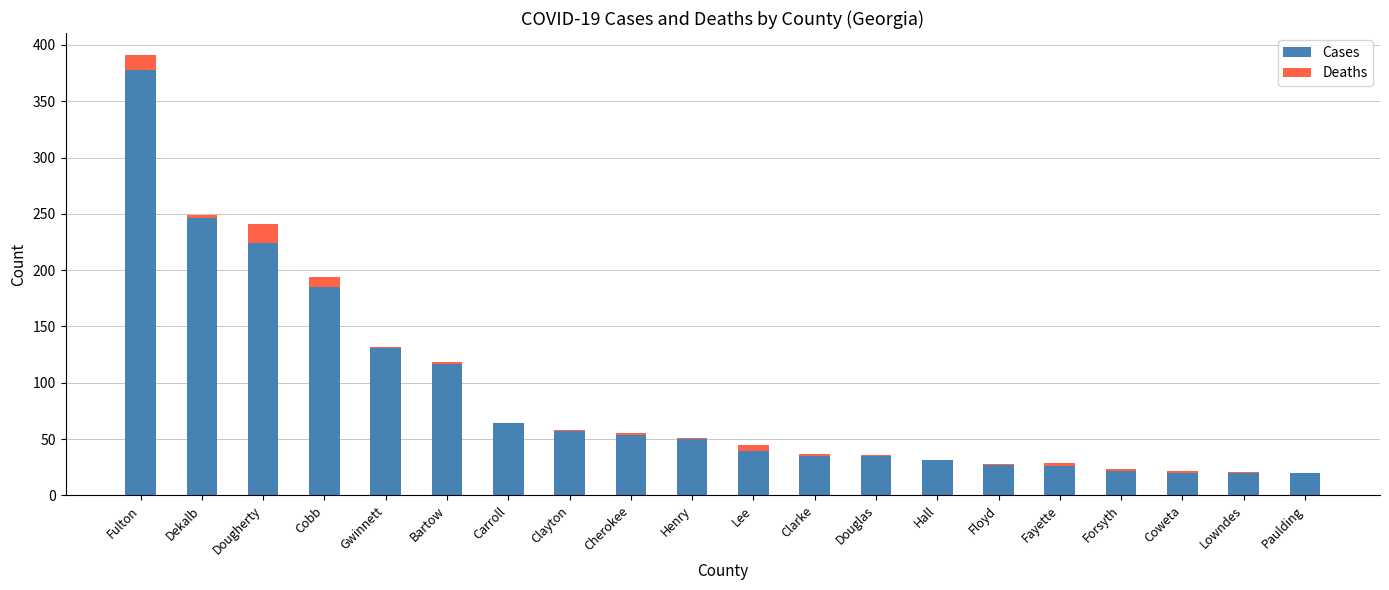

What is the total value across all series at Carroll?

64